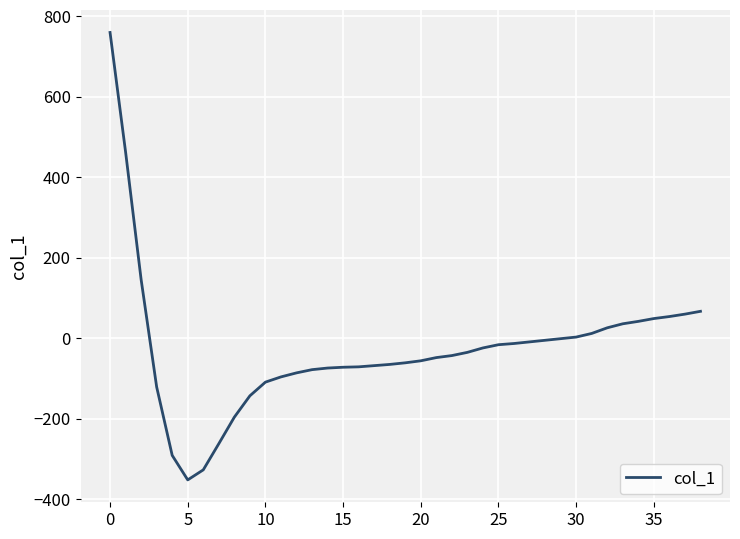

What is the minimum value shown in the chart?

-352